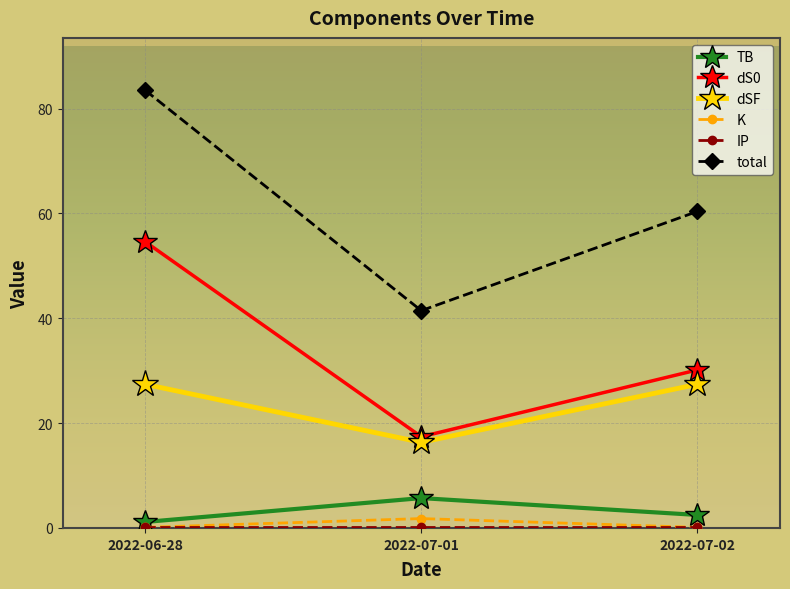

What is the sum of all K values?

2.0